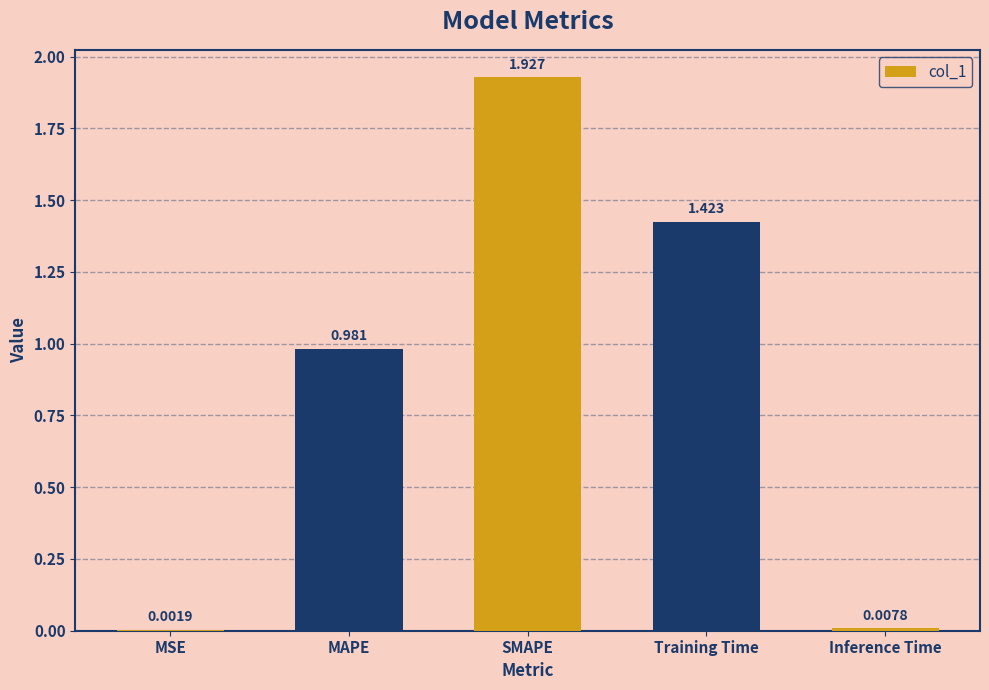

Where is the data nearest to the value 0?

MSE